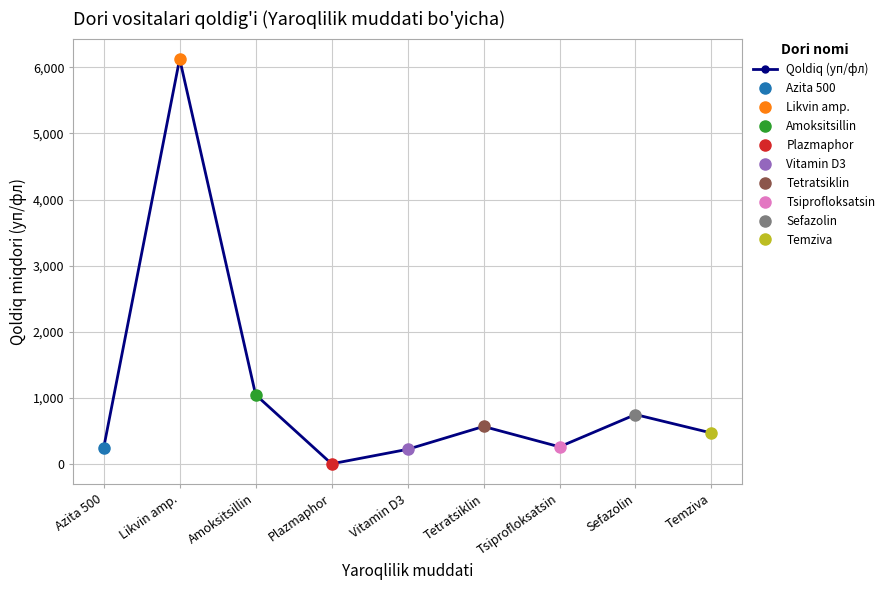

What is the change in value from Likvin amp. to Amoksitsillin?

-5079